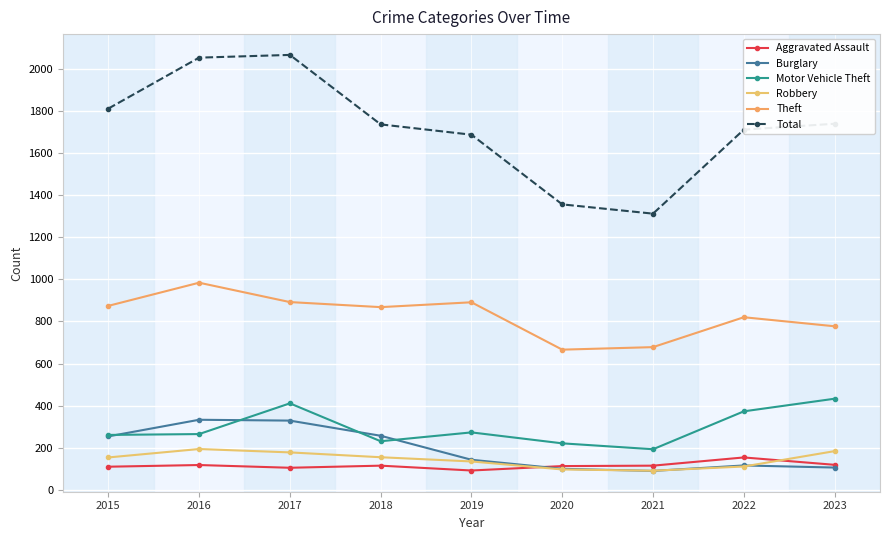

How many lines are shown in the chart?

6